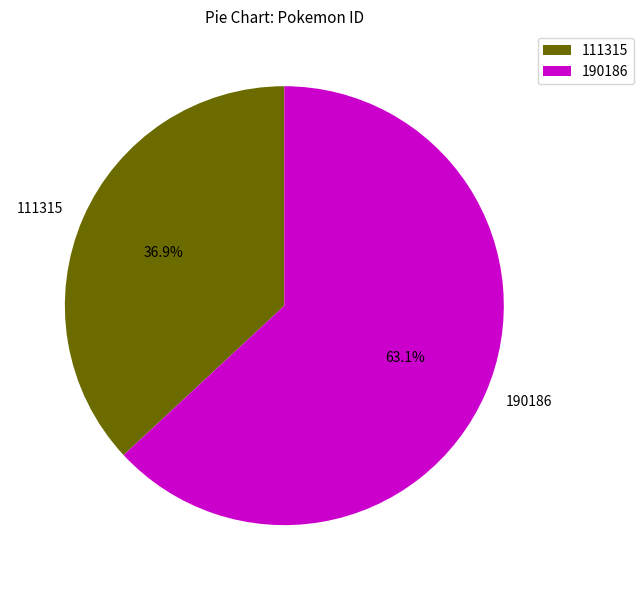

To the nearest percent, what is the combined percentage of 190186 and 111315?

100%